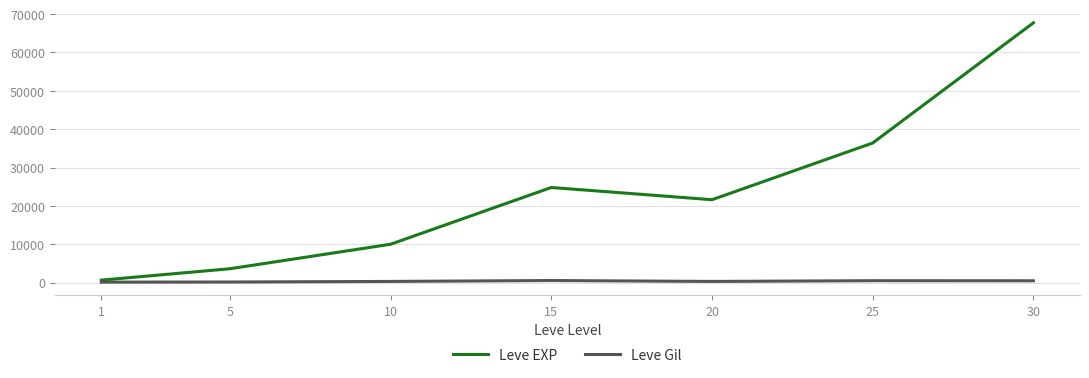

At how many categories does at least one series exceed 35375?

2